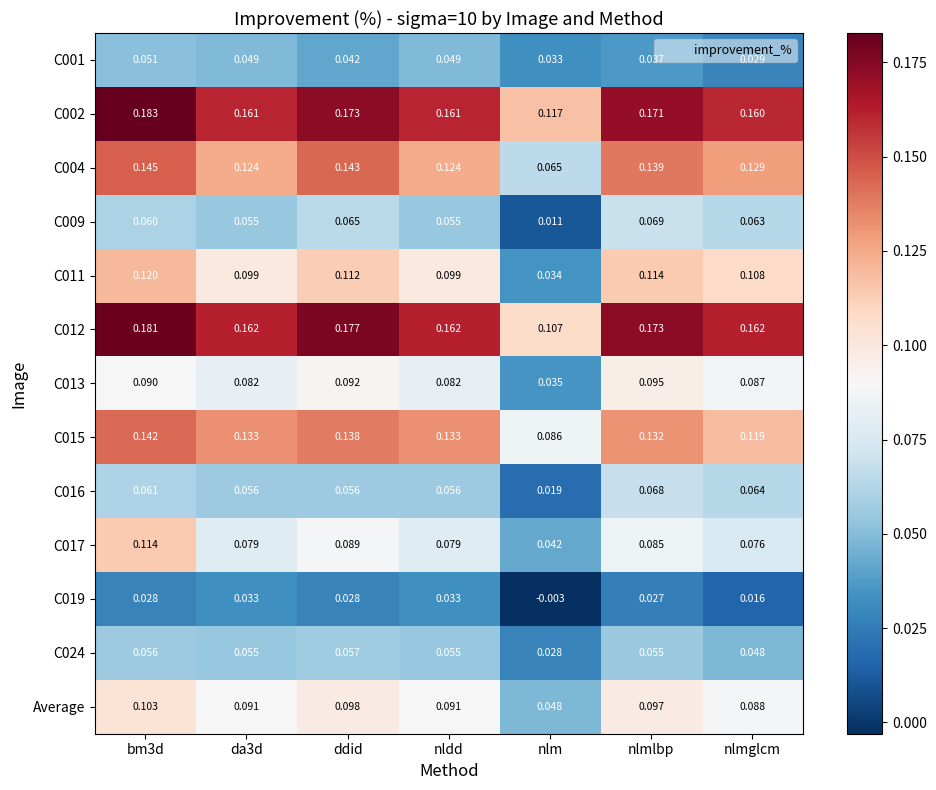

Where is C012 nearest to the value 0?

nlm